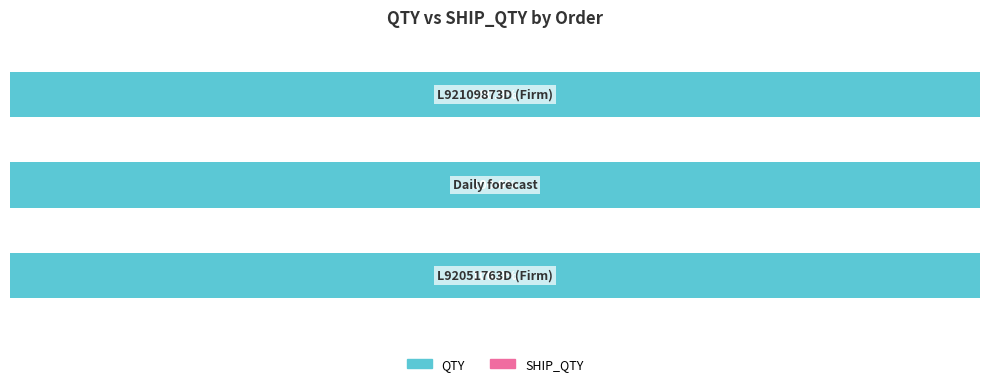

Read the QTY value at L92051763D (Firm).

1